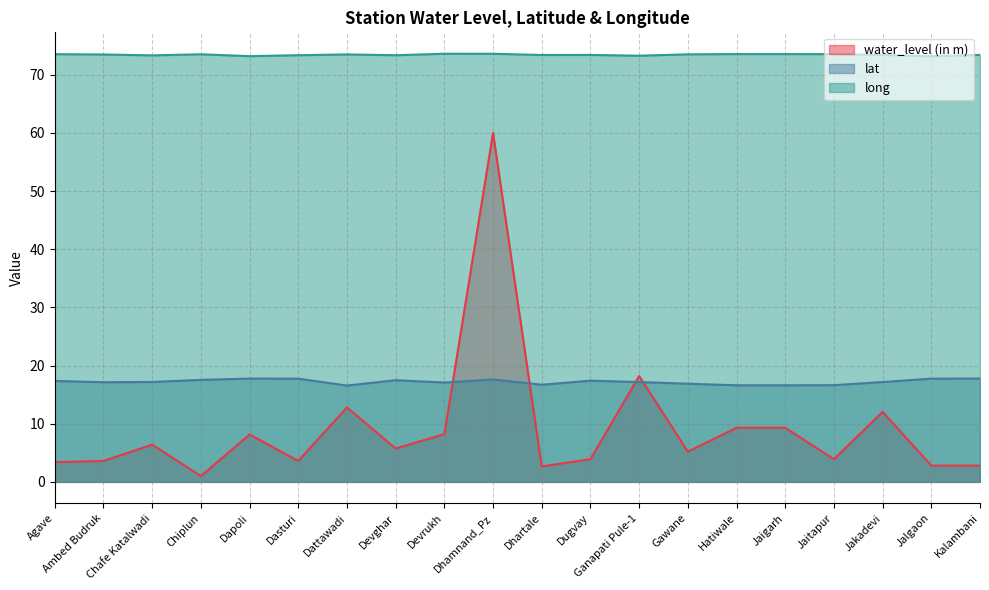

Which label corresponds to the largest value in the chart?

Devrukh